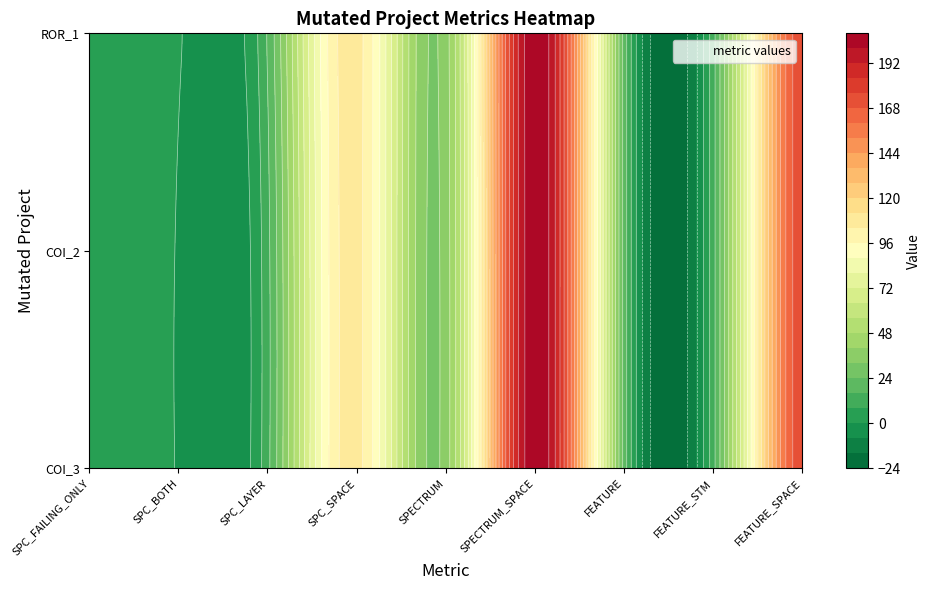

At which label is AutoResponder.EmailSystem.Client.COI_2 closest to 124?

SPC_SPACE